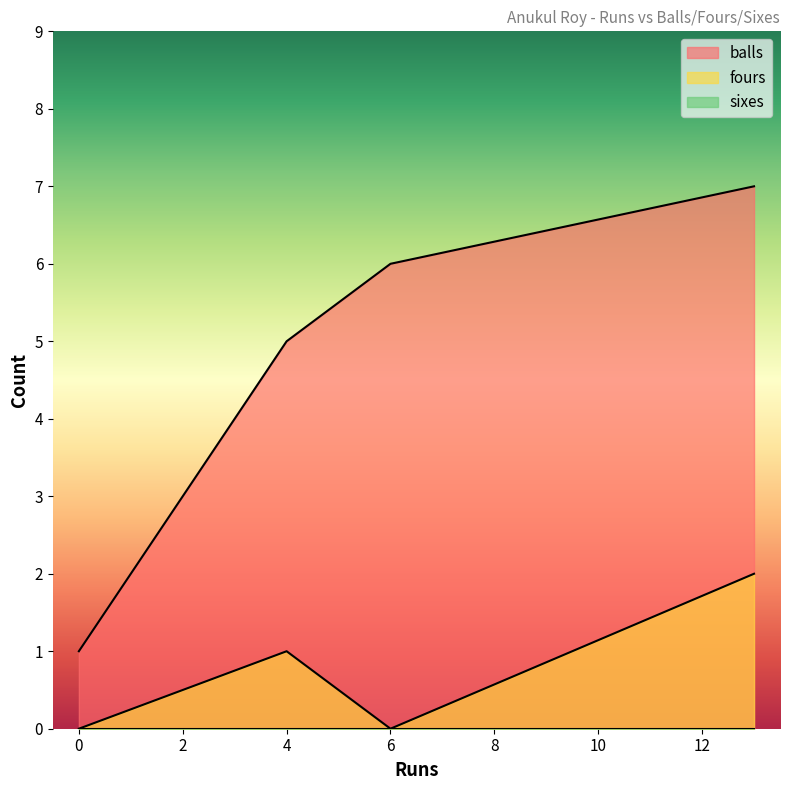

At which category is the sum across all series the highest?

13